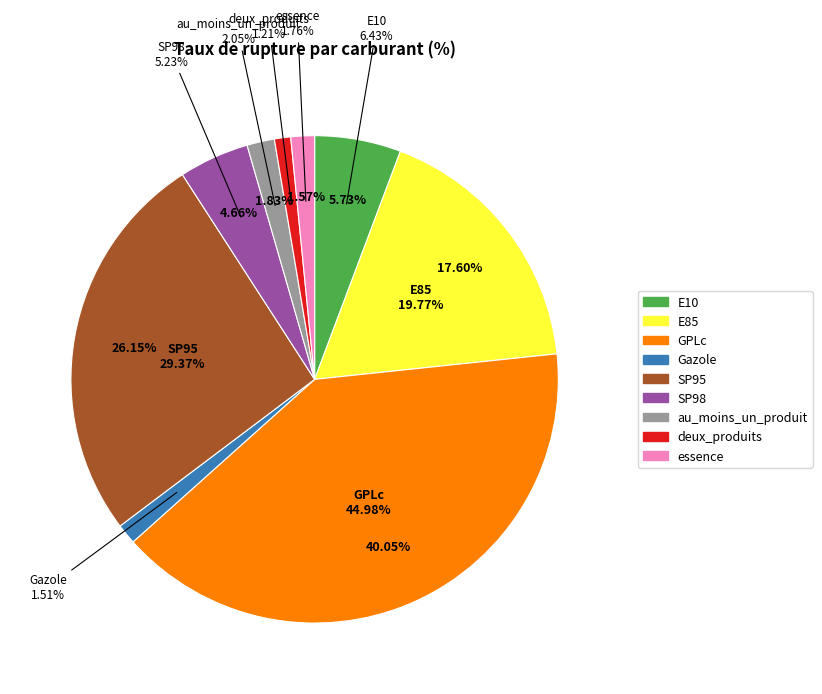

Which has a higher value, deux_produits or GPLc?

GPLc